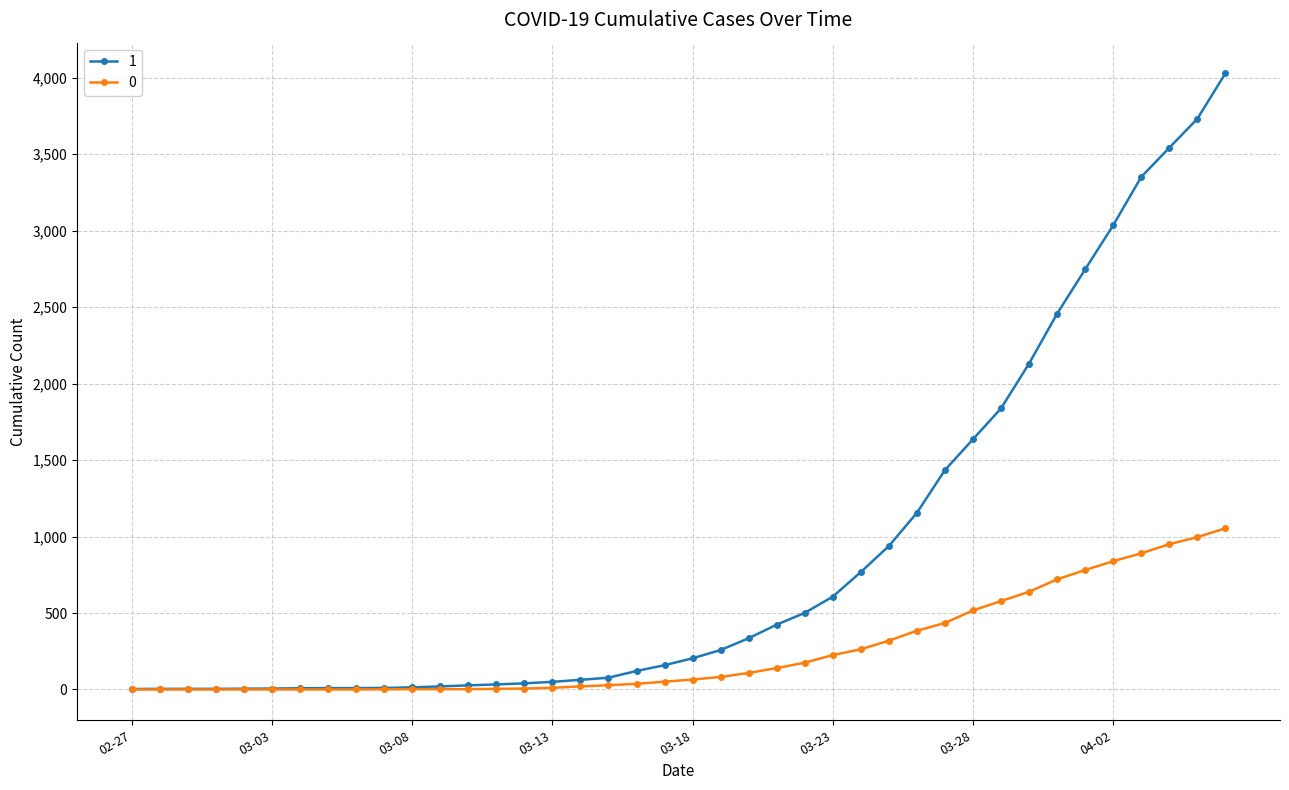

What is the value of the 0 point at the 28th from the left?

319